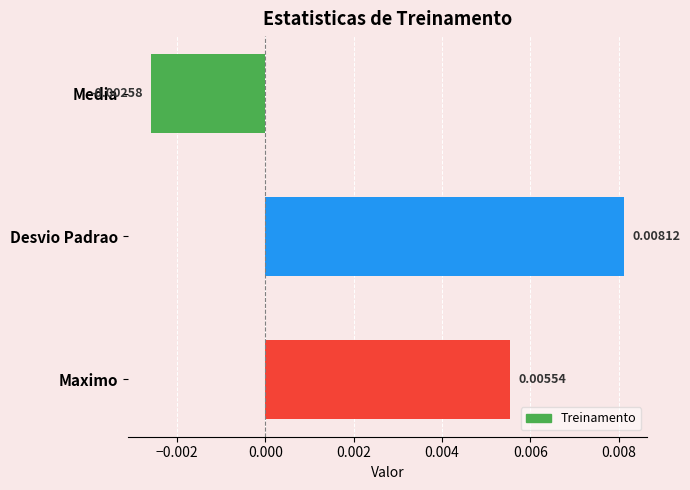

List the labels in order of value, smallest first.

Media, Maximo, Desvio Padrao